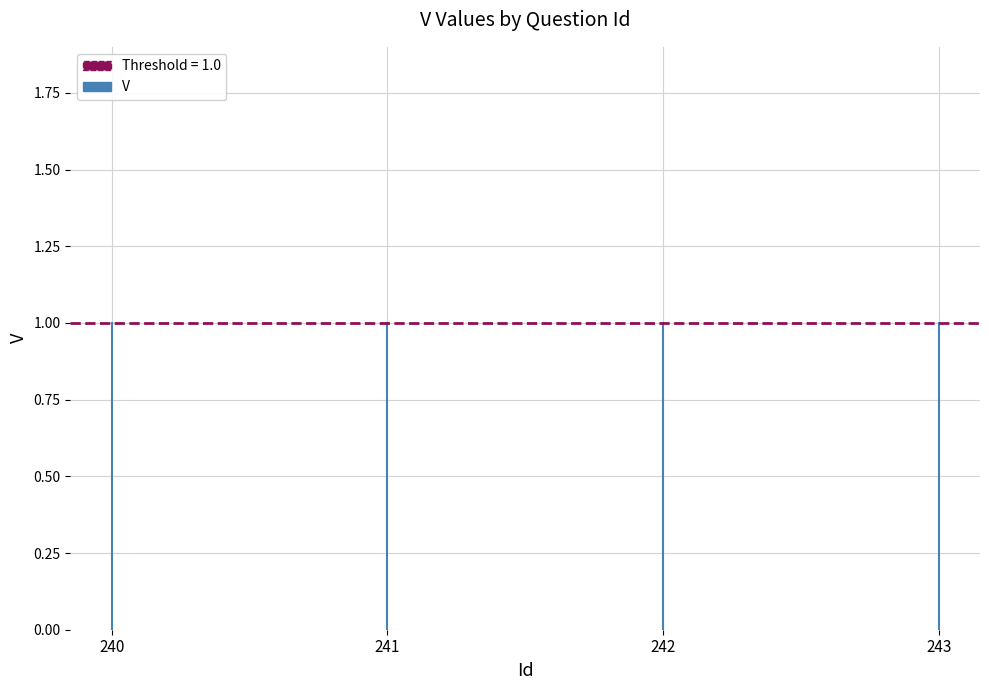

What is the value of the 2nd point from the left?

1